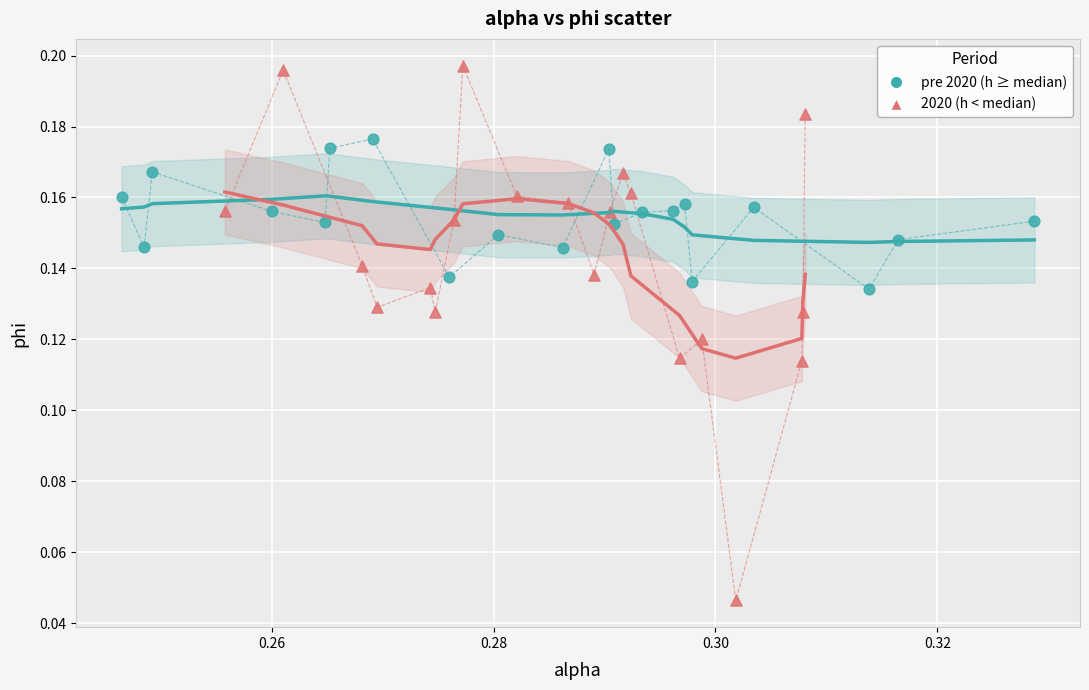

Which series contains the lowest Y value?

2020 (h < median)